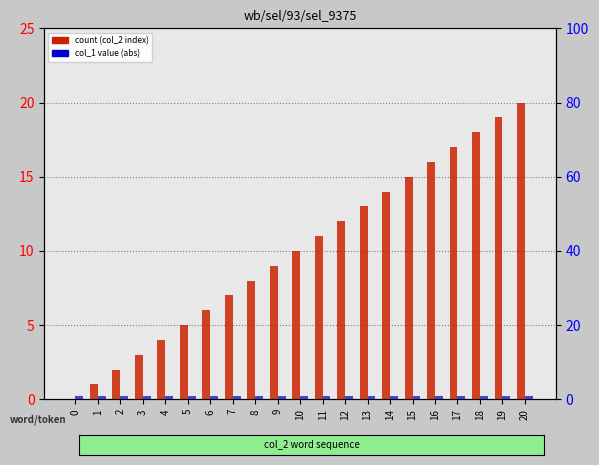

The value of count at 2 is 2. True or false?

True